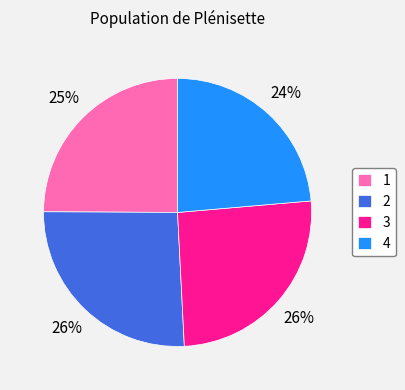

Combined, do 1 and 2 account for over 50%?

Yes